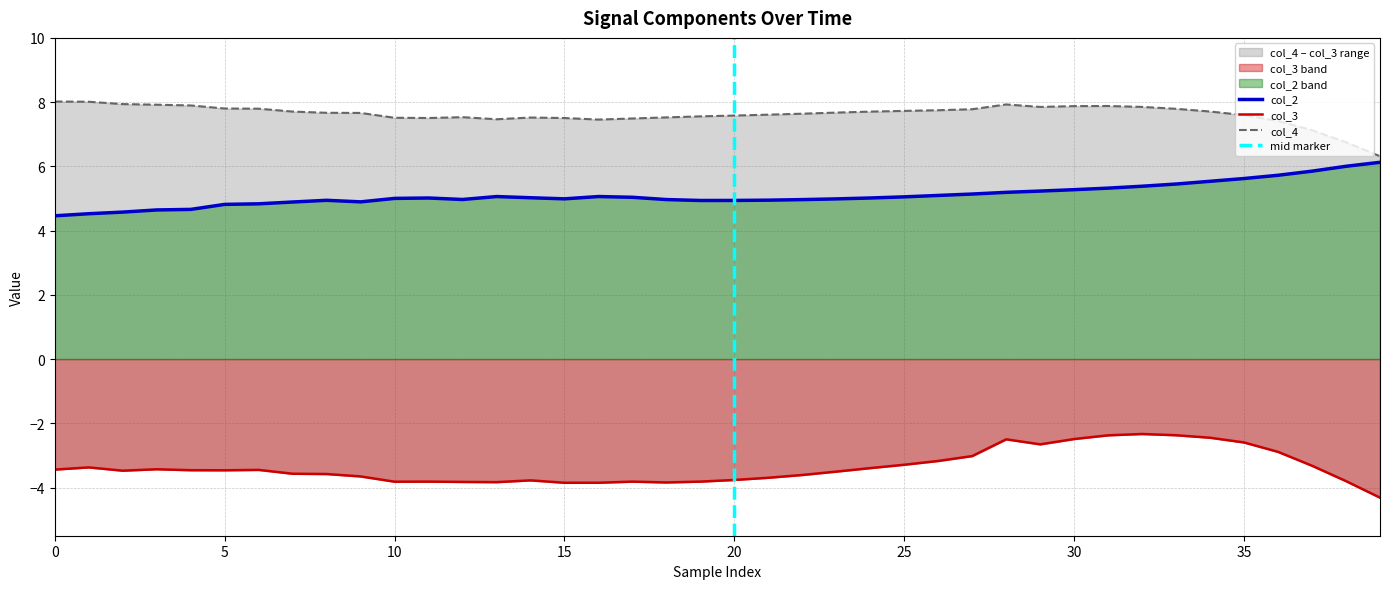

Reading left to right, list all the values displayed in this chart.

col_2: 4.5	4.5	4.6	4.6	4.7	4.8	4.8	4.9	4.9	4.9	5.0	5.0	5.0	5.1	5.0	5.0	5.1	5.0	5.0	4.9	4.9	4.9	5.0	5.0	5.0	5.1	5.1	5.1	5.2	5.2	5.3	5.3	5.4	5.5	5.5	5.6	5.7	5.9	6.0	6.1
col_3: -3.4	-3.4	-3.5	-3.4	-3.5	-3.5	-3.5	-3.6	-3.6	-3.7	-3.8	-3.8	-3.8	-3.8	-3.8	-3.9	-3.9	-3.8	-3.8	-3.8	-3.8	-3.7	-3.6	-3.5	-3.4	-3.3	-3.2	-3.0	-2.5	-2.7	-2.5	-2.4	-2.3	-2.4	-2.4	-2.6	-2.9	-3.3	-3.8	-4.3
col_4: 8.0	8.0	7.9	7.9	7.9	7.8	7.8	7.7	7.7	7.7	7.5	7.5	7.5	7.5	7.5	7.5	7.5	7.5	7.5	7.6	7.6	7.6	7.6	7.7	7.7	7.7	7.7	7.8	7.9	7.9	7.9	7.9	7.9	7.8	7.7	7.6	7.4	7.1	6.8	6.3